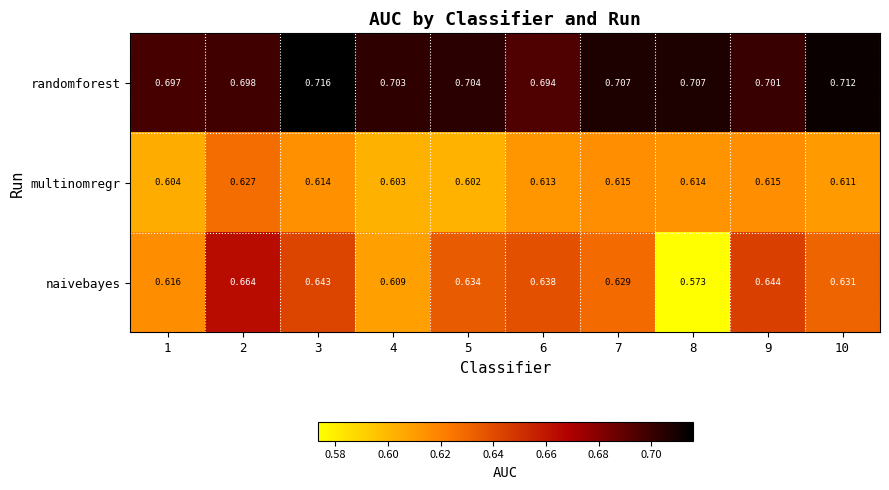

List the series in order of their overall mean, lowest first.

multinomregr, naivebayes, randomforest